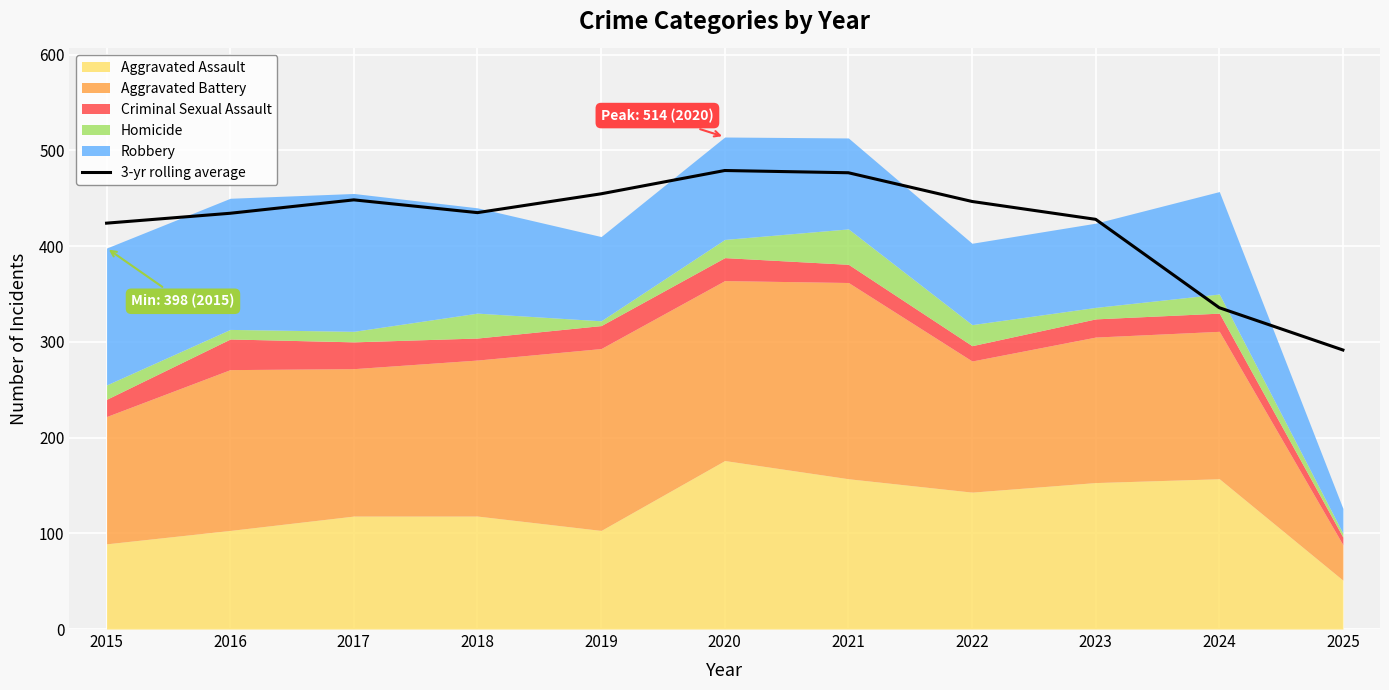

How many lines are shown in the chart?

1